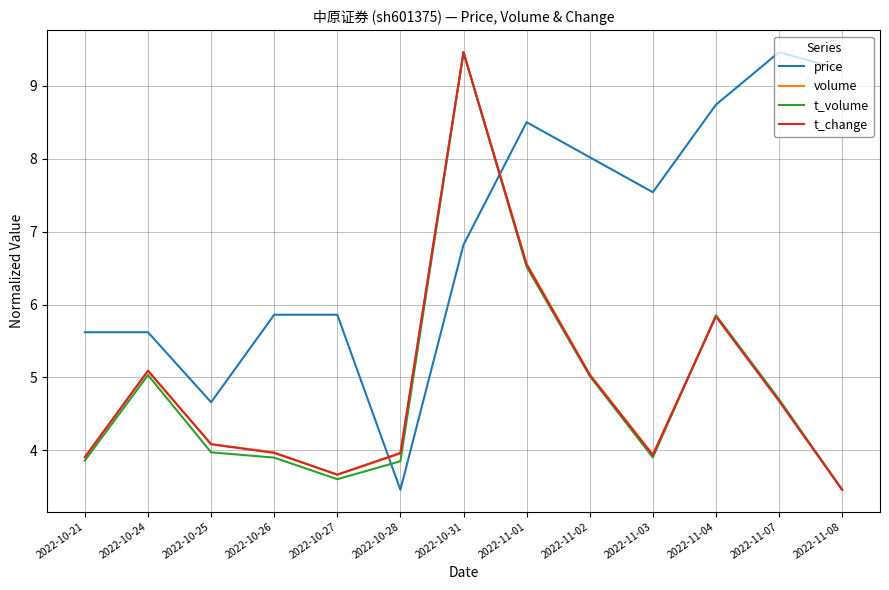

What is the difference between the maximum and second lowest values in the volume series?

5.8